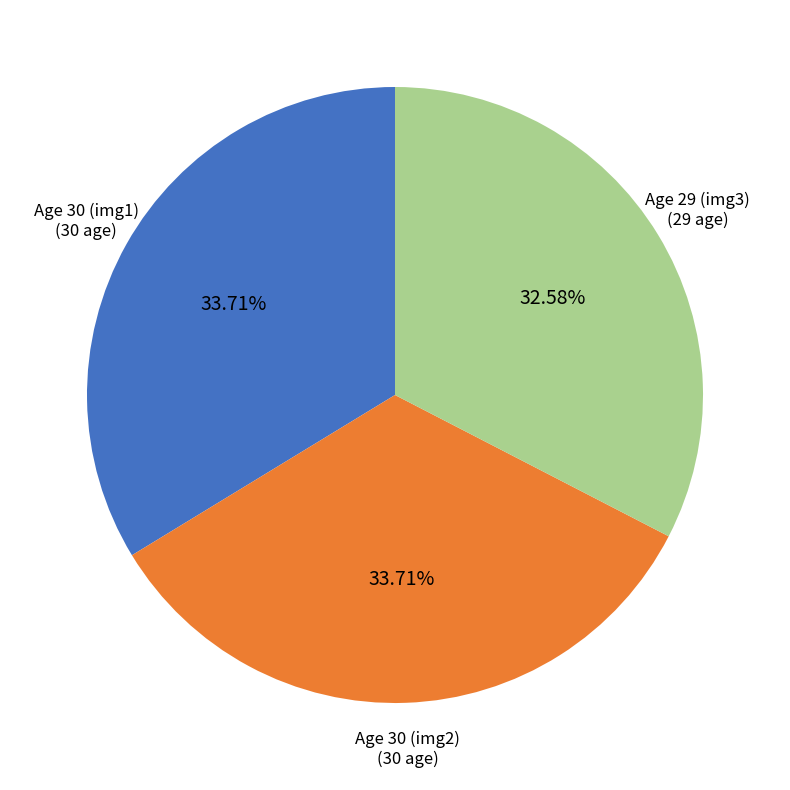

Between Age 30 (img2) and Age 29 (img3), which is larger?

Age 30 (img2)